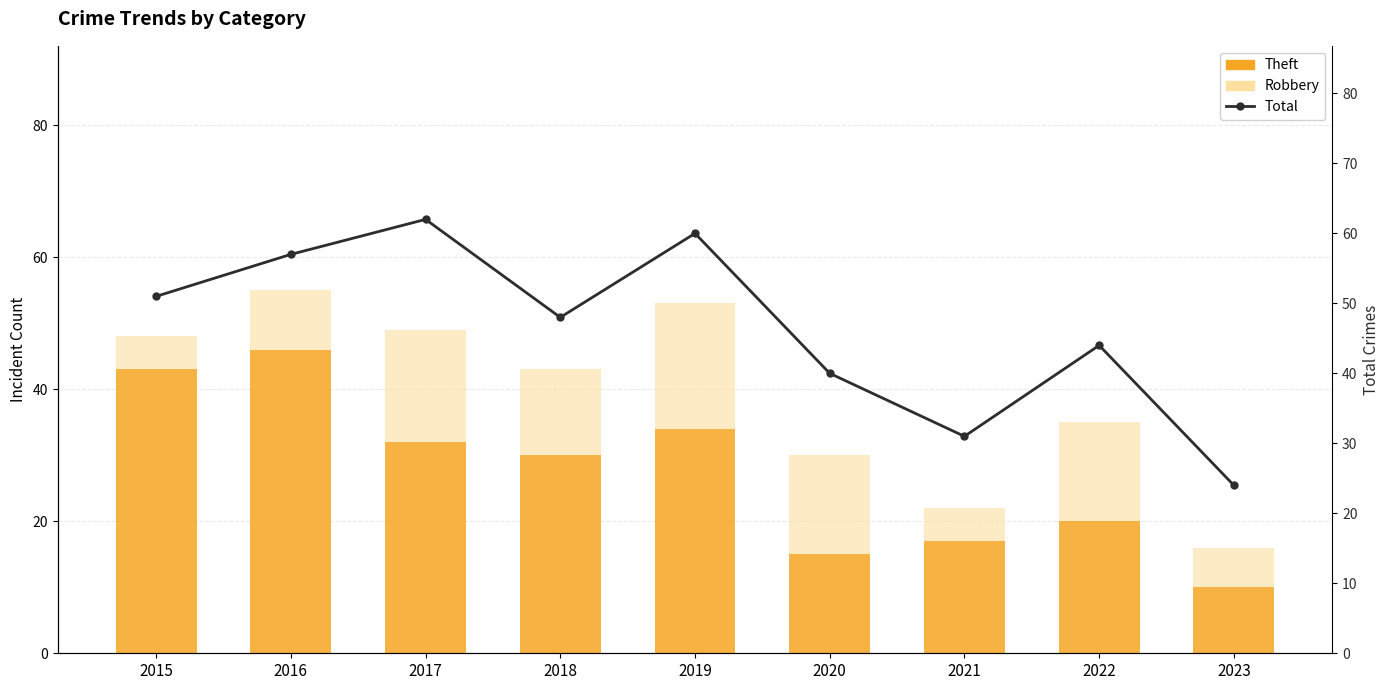

What is the difference between the highest and lowest values at 2015?

46